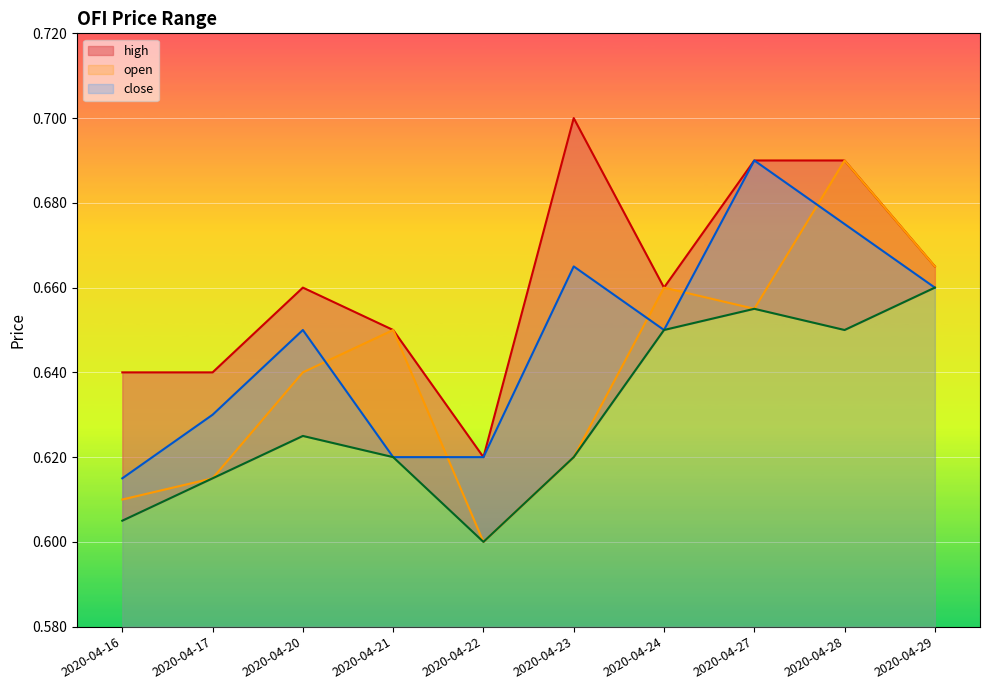

The value of low at 2020-04-21 is 0.6. True or false?

True